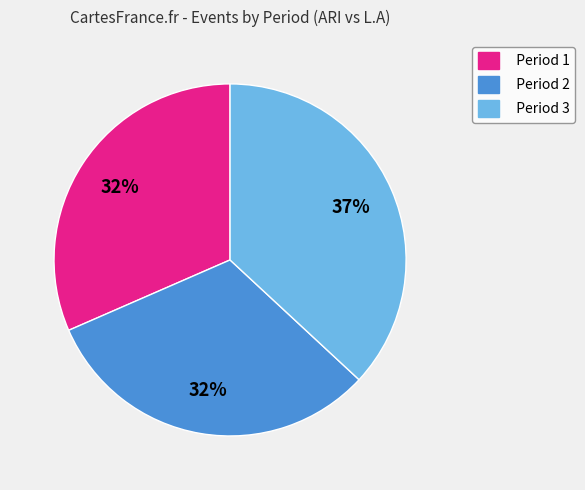

Do Period 1 and Period 3 together represent more than half of the pie?

Yes